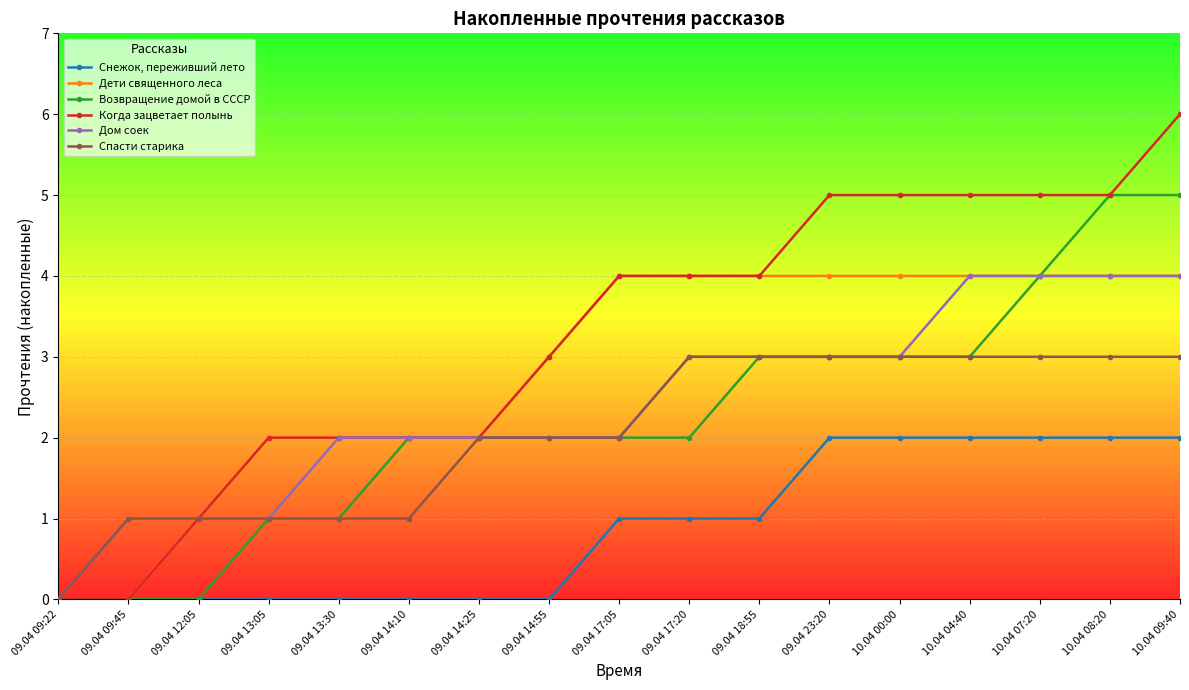

The value of Когда зацветает полынь at 09.04 17:05 is 5. True or false?

False